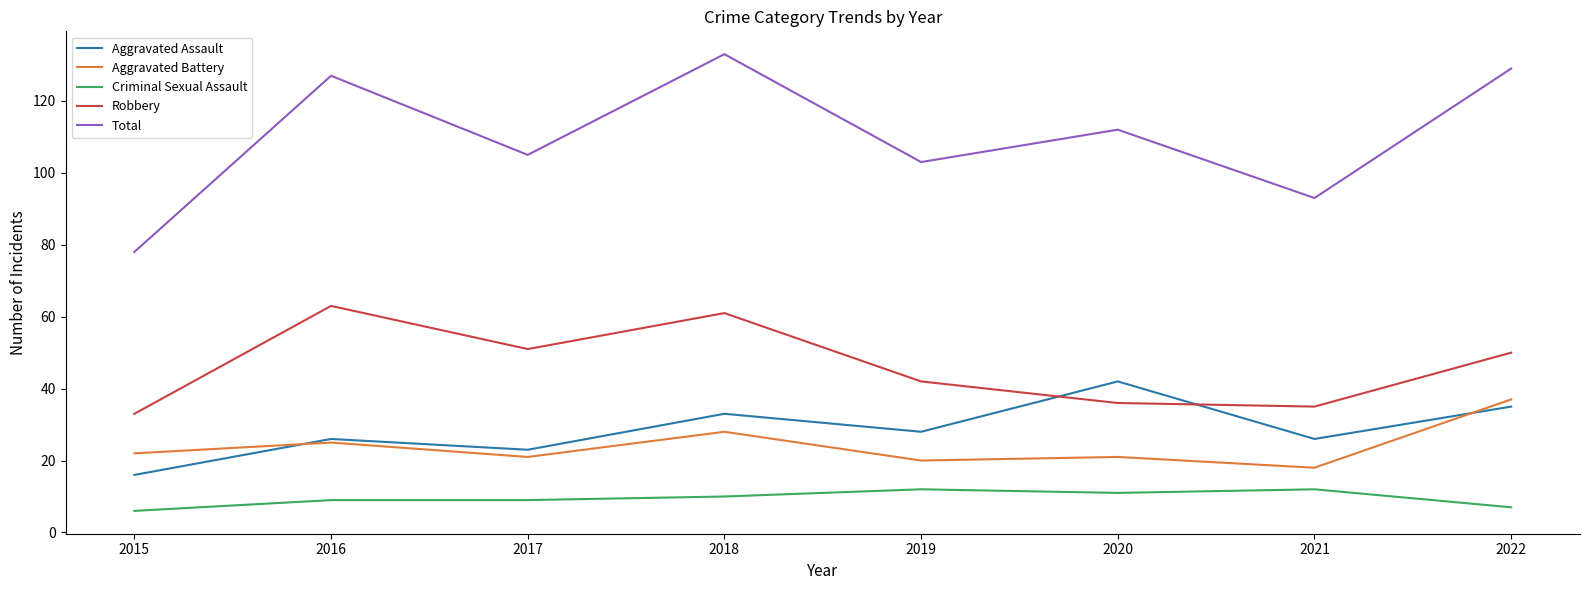

What is the difference between the highest and lowest values at 2015?

72